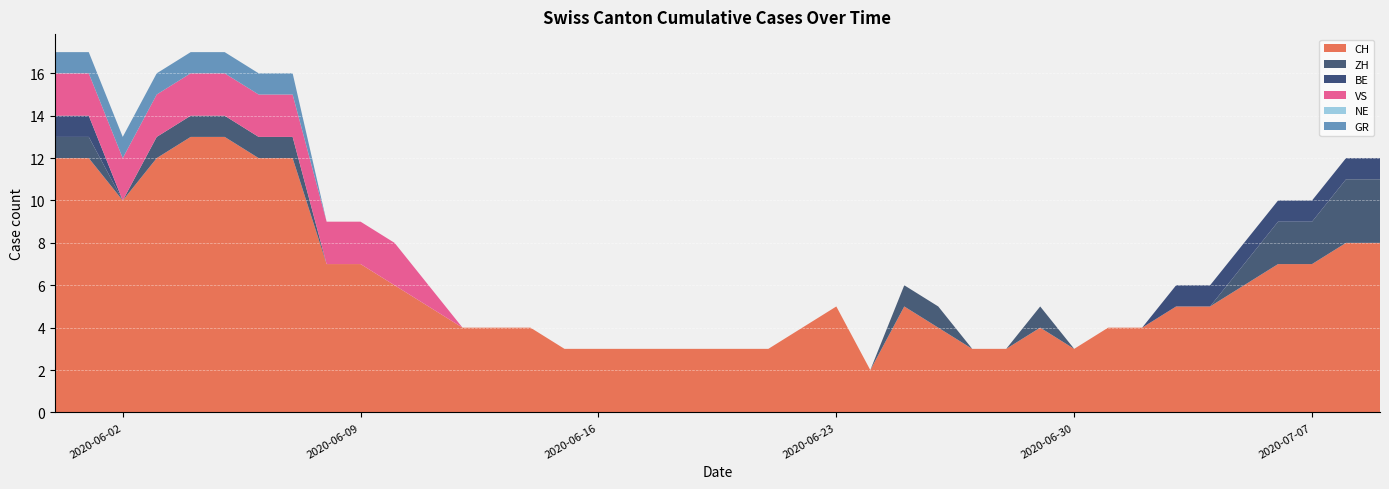

Reading right to left, extract all data points from this chart.

CH: 8	8	7	7	6	5	5	4	4	3	4	3	3	4	5	2	5	4	3	3	3	3	3	3	3	4	4	4	5	6	7	7	12	12	13	13	12	10	12	12
ZH: 3	3	2	2	1	0	0	0	0	0	1	0	0	1	1	0	0	0	0	0	0	0	0	0	0	0	0	0	0	0	0	0	1	1	1	1	1	0	1	1
BE: 1	1	1	1	1	1	1	0	0	0	0	0	0	0	0	0	0	0	0	0	0	0	0	0	0	0	0	0	0	0	0	0	0	0	0	0	0	0	1	1
VS: 0	0	0	0	0	0	0	0	0	0	0	0	0	0	0	0	0	0	0	0	0	0	0	0	0	0	0	0	1	2	2	2	2	2	2	2	2	2	2	2
NE: 0	0	0	0	0	0	0	0	0	0	0	0	0	0	0	0	0	0	0	0	0	0	0	0	0	0	0	0	0	0	0	0	0	0	0	0	0	0	0	0
GR: 0	0	0	0	0	0	0	0	0	0	0	0	0	0	0	0	0	0	0	0	0	0	0	0	0	0	0	0	0	0	0	0	1	1	1	1	1	1	1	1